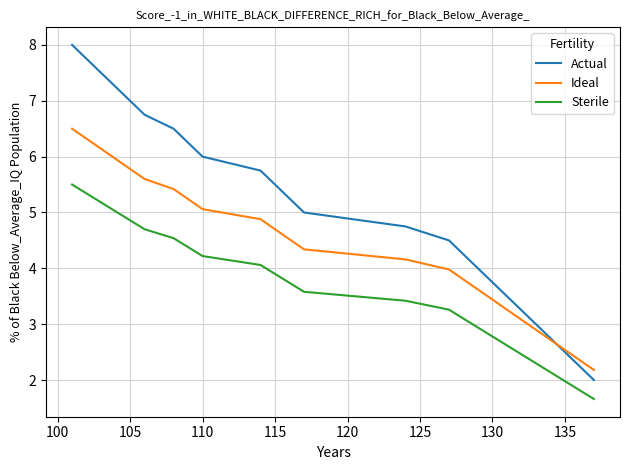

How many times do Ideal and Actual cross each other?

1